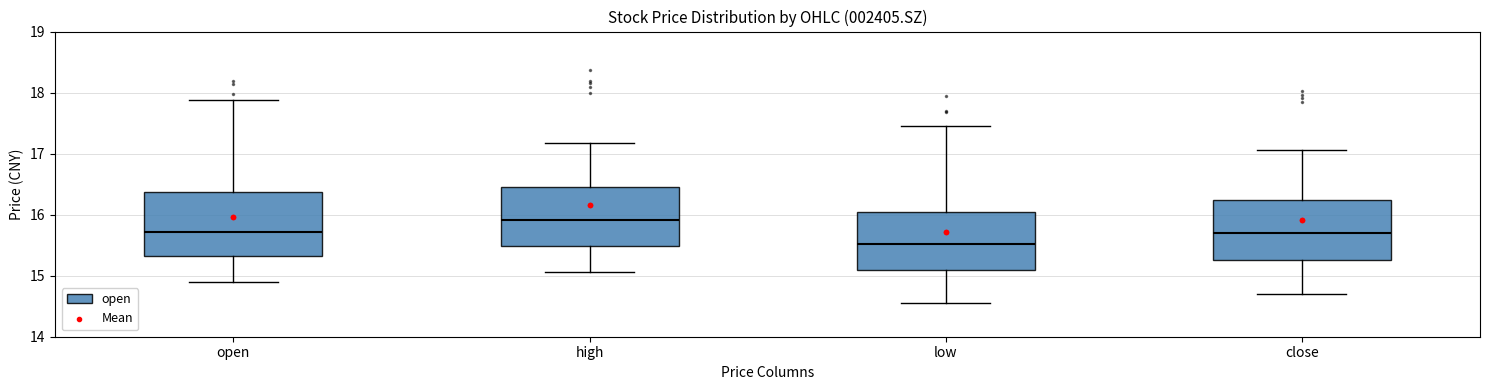

Reading left to right, read every box against the y-axis: the position of its median line, the range the box covers, and the ends of its whiskers. The values are not printed on the chart, so give them approximately, as read against the axis.

open: median 15.7, box 15.3 to 16.4, whiskers 14.9 to 17.9
high: median 15.9, box 15.5 to 16.4, whiskers 15.1 to 17.2
low: median 15.5, box 15.1 to 16.0, whiskers 14.6 to 17.5
close: median 15.7, box 15.3 to 16.2, whiskers 14.7 to 17.1